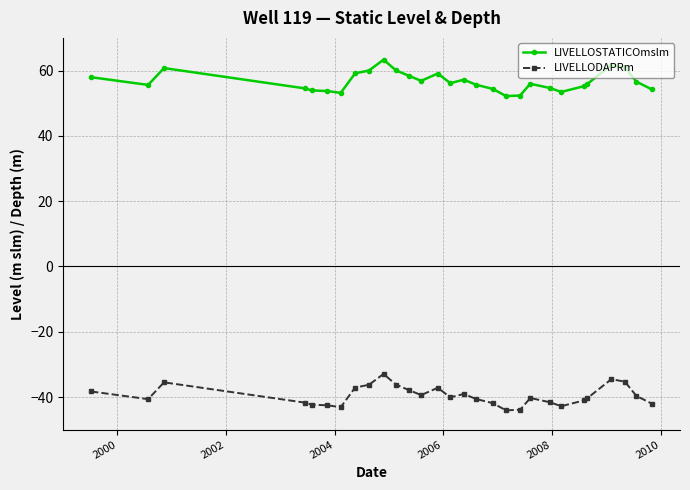

What is the smallest value displayed?

-44.1